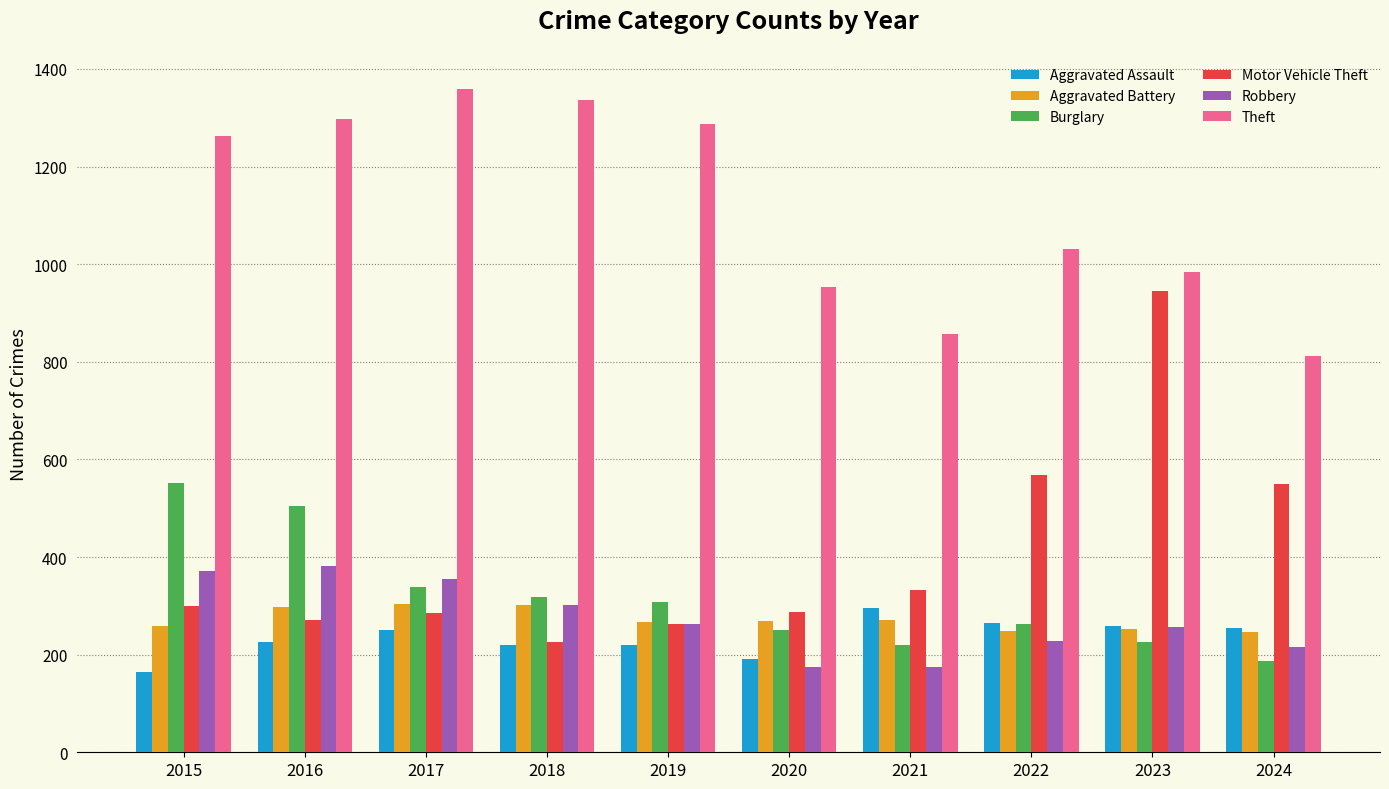

What is the minimum value shown in the chart?

164